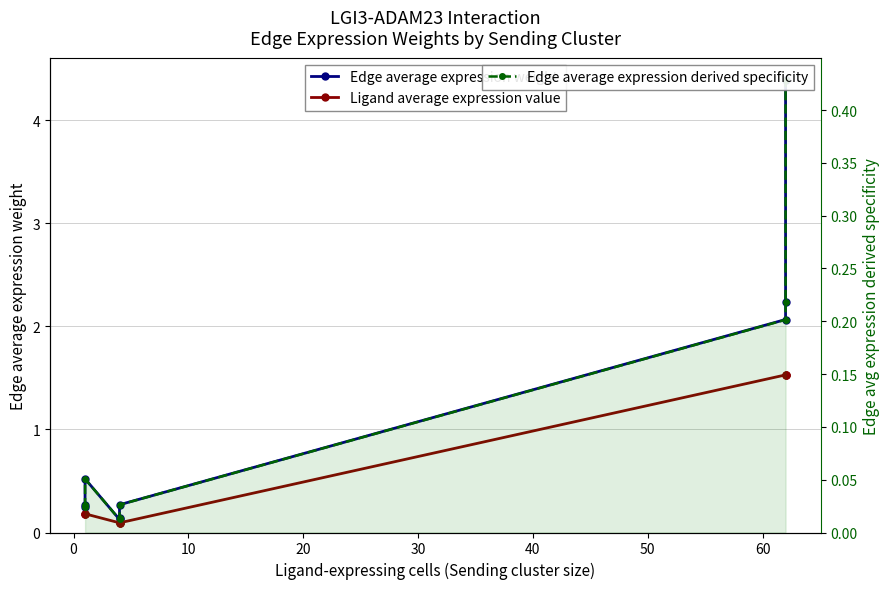

Between 60 and 30, which is larger?

60